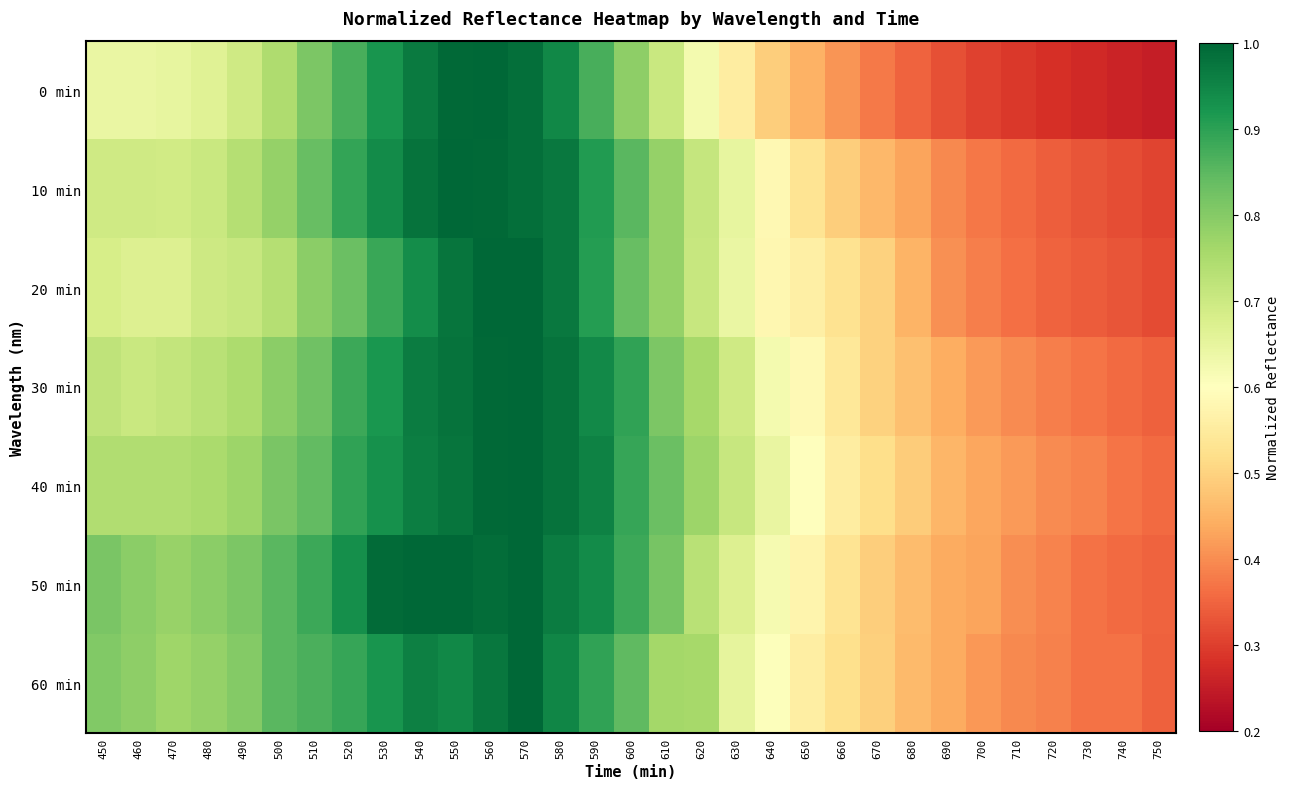

How many series are shown in this chart?

7